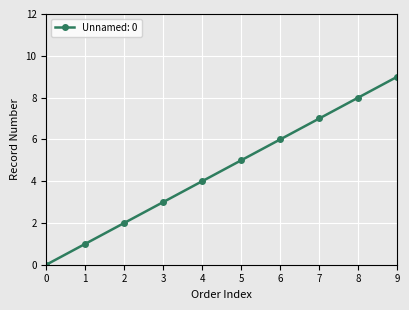

Rank the categories by value from highest to lowest.

9, 8, 7, 6, 5, 4, 3, 2, 1, 0